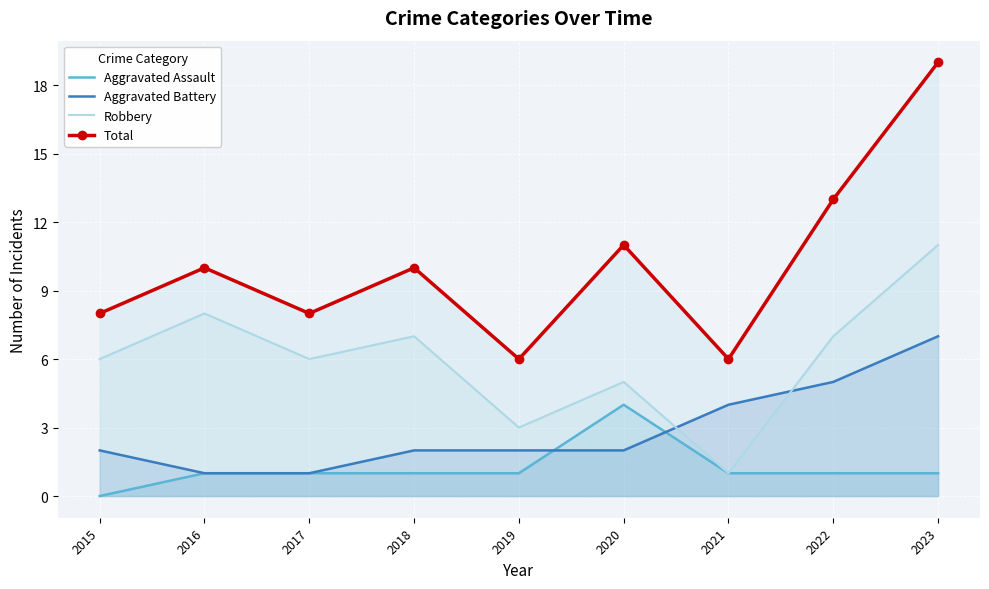

Is the value of Aggravated Assault at 2015 greater than the value of Aggravated Battery at 2020?

No